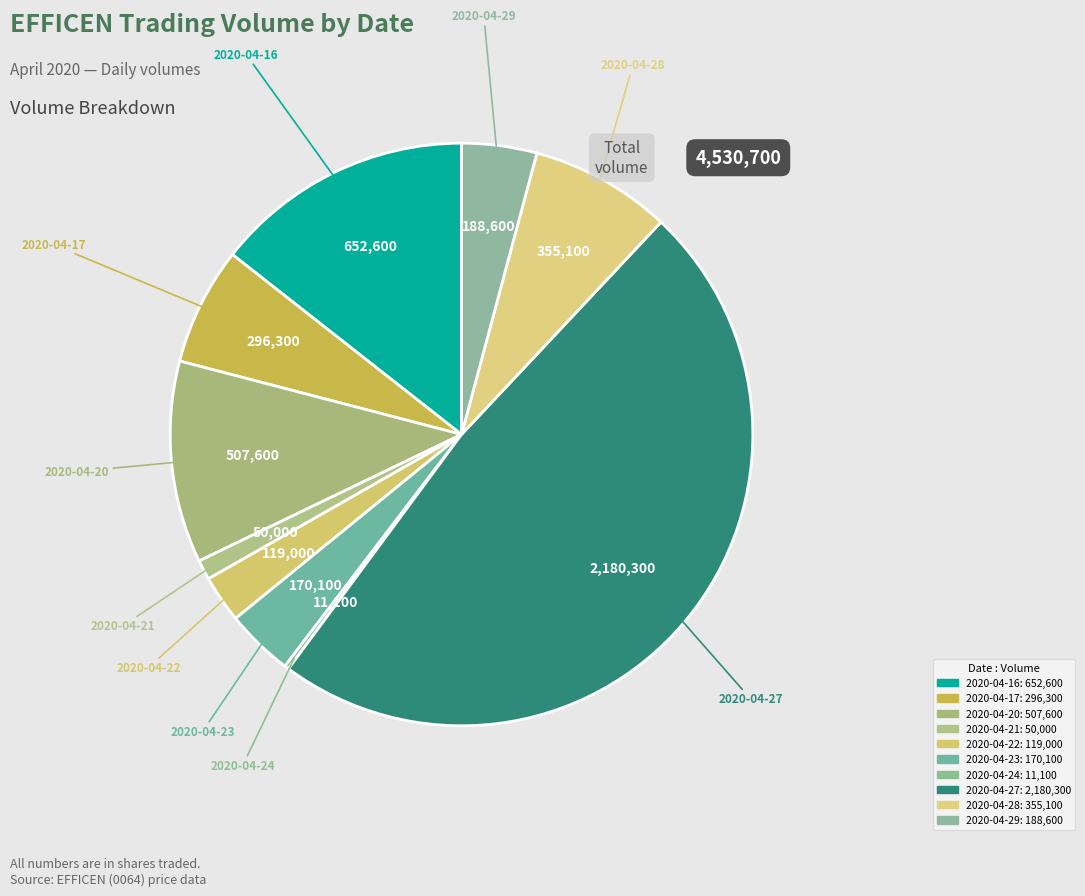

How many segments does this pie chart have?

10